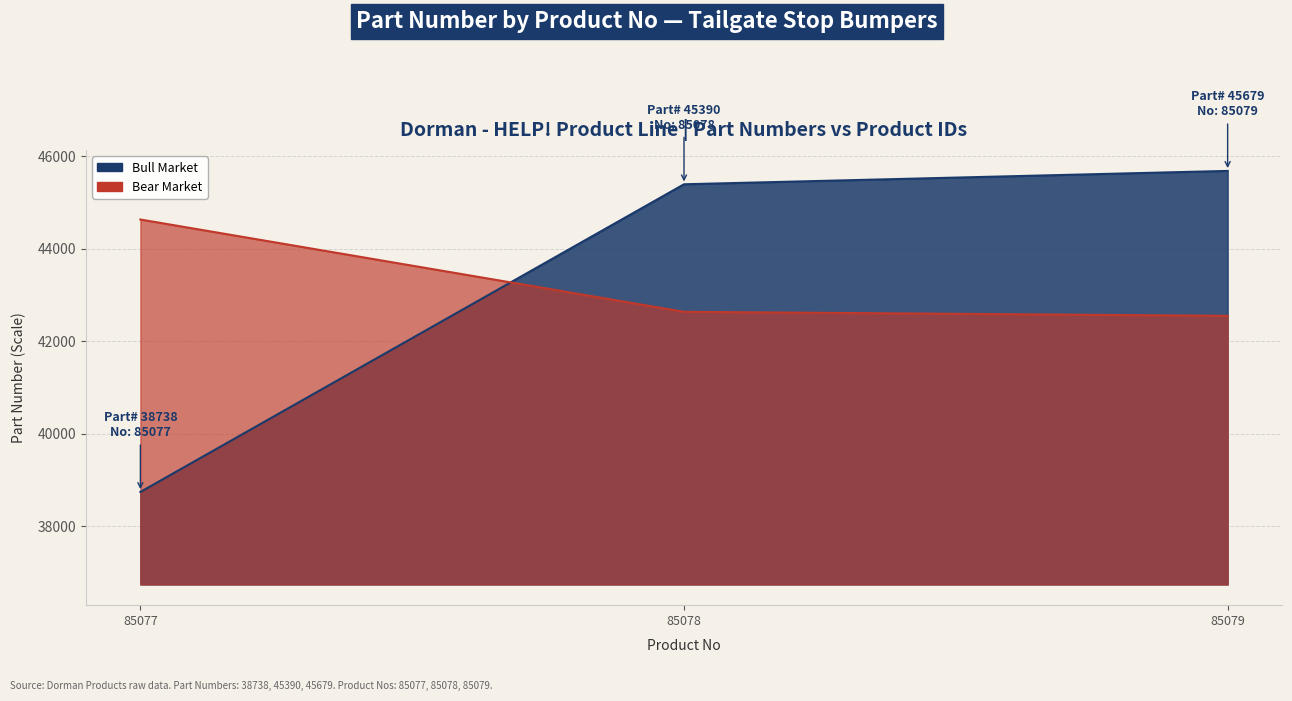

Reading left to right, transcribe all the data shown in this chart.

Bull Market: 38738.0	45390.0	45679.0
Bear Market: 44628.3	42632.7	42546.0